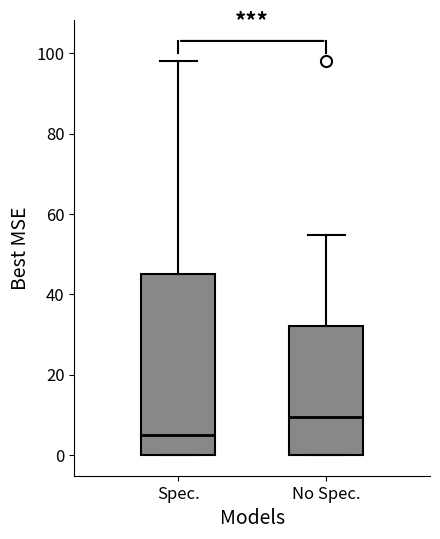

Which box has the lowest median line?

Spec.